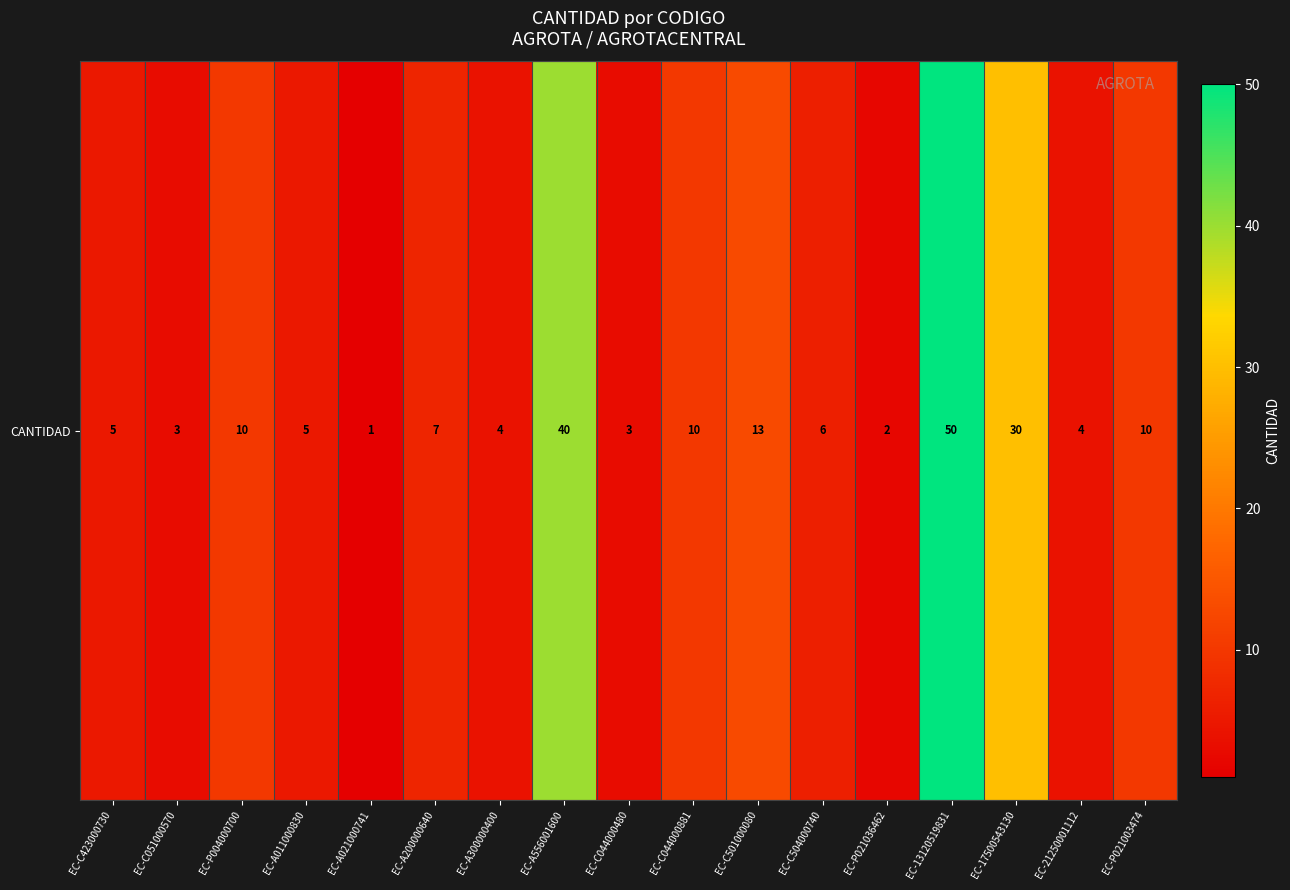

List the labels in order of value, smallest first.

EC-A021000741, EC-P021036462, EC-C051000570, EC-C044000480, EC-A300000400, EC-21250001112, EC-C423000730, EC-A011000830, EC-C504000740, EC-A200000640, EC-P004000700, EC-C044000881, EC-P021003474, EC-C501000080, EC-17500543130, EC-A556001600, EC-13120519831